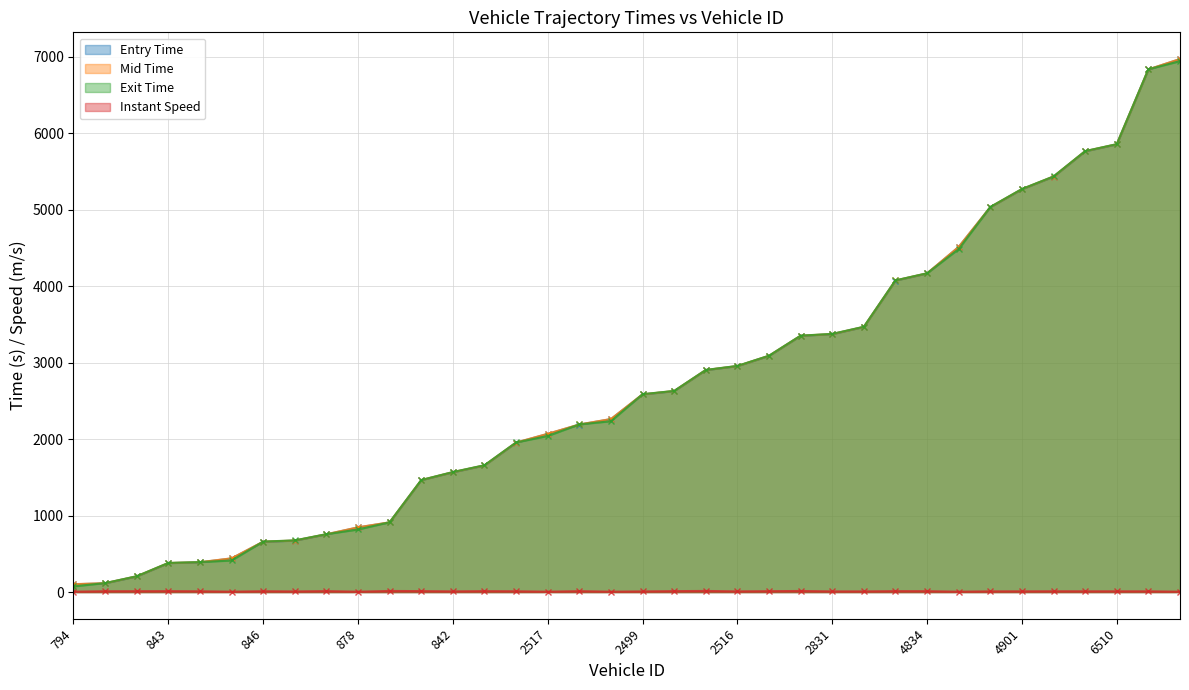

Does the chart display data point markers on the line(s)?

Yes